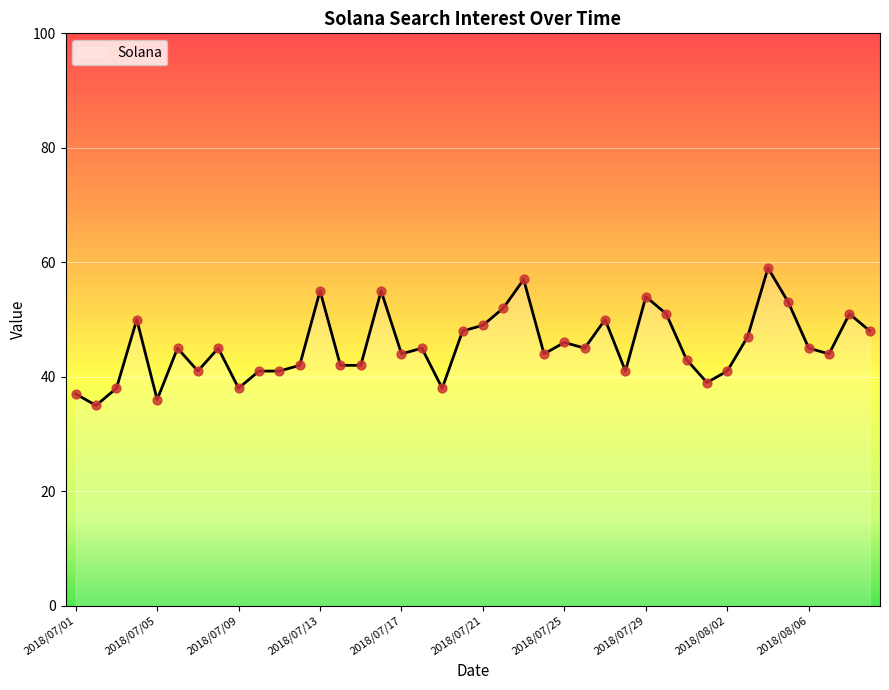

What is the greatest value displayed?

59